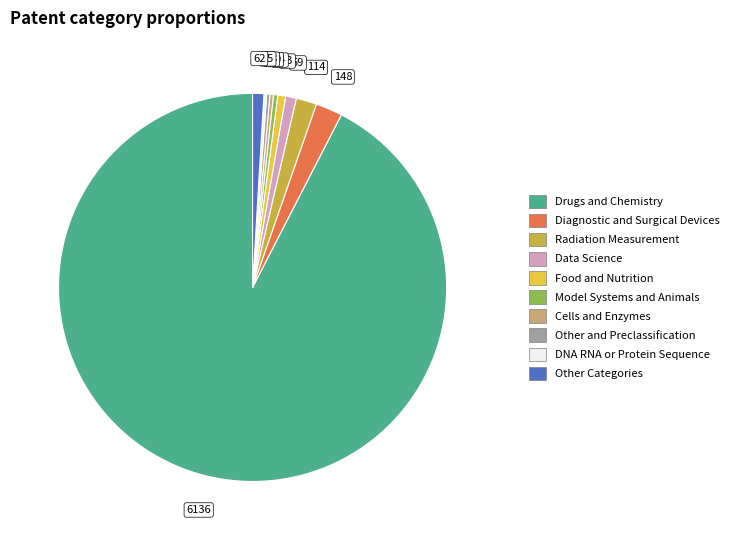

Does any single category account for the majority?

Yes